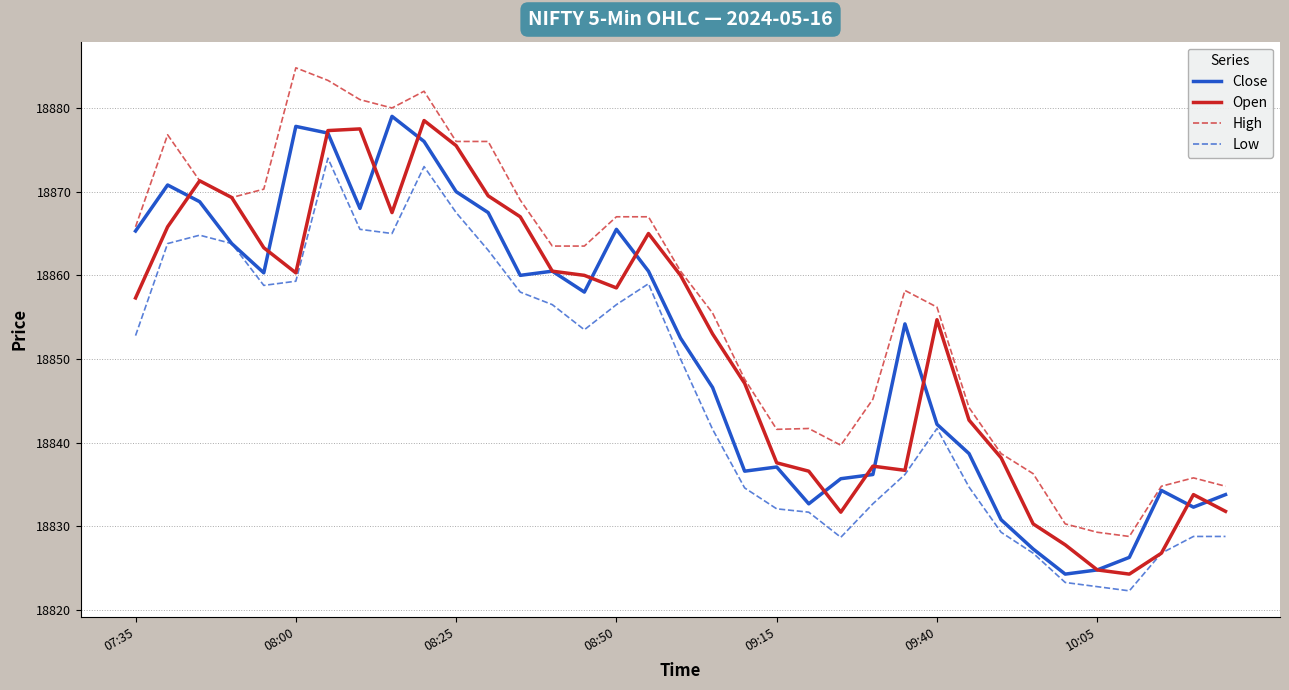

What is the maximum value shown in the chart?

18884.8